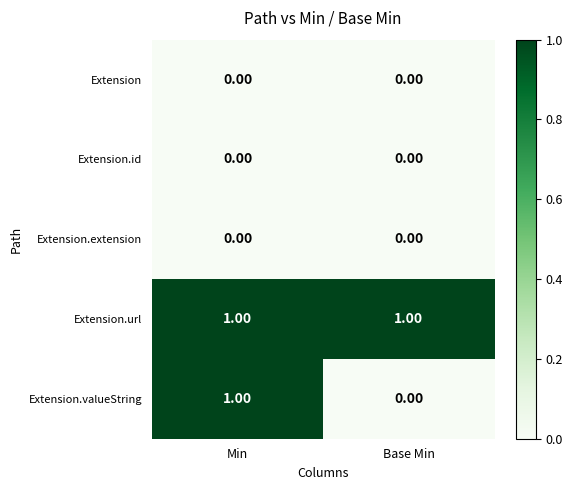

Which series has the largest range (max minus min)?

Extension.valueString